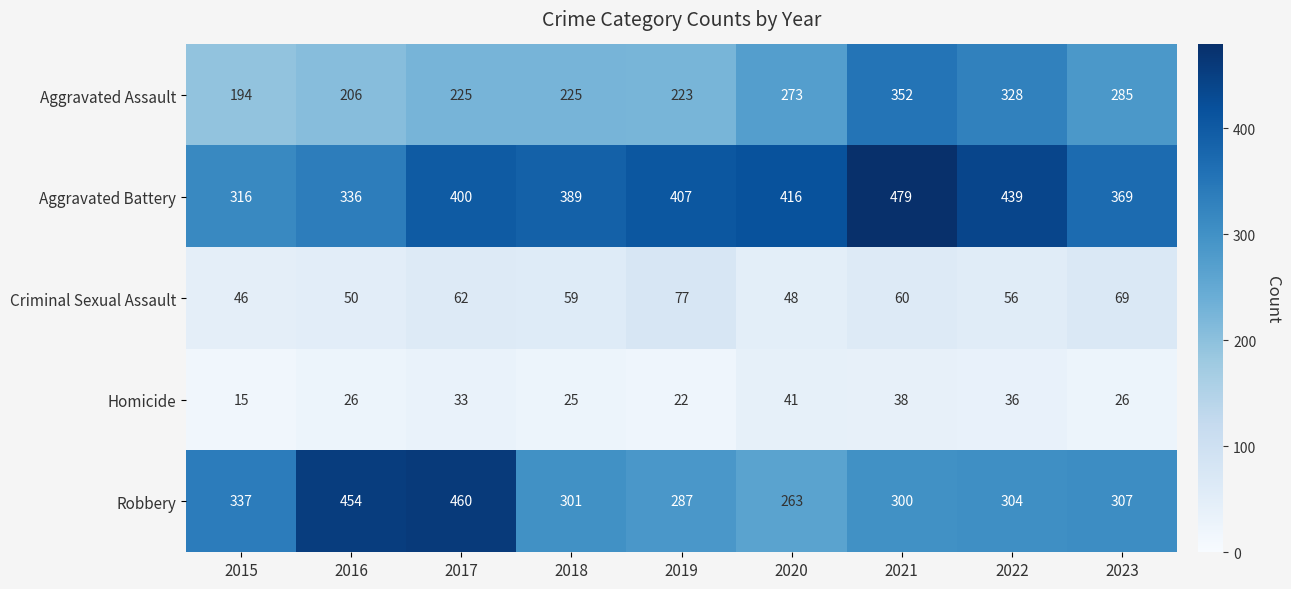

At which label is Aggravated Battery closest to 397?

2017